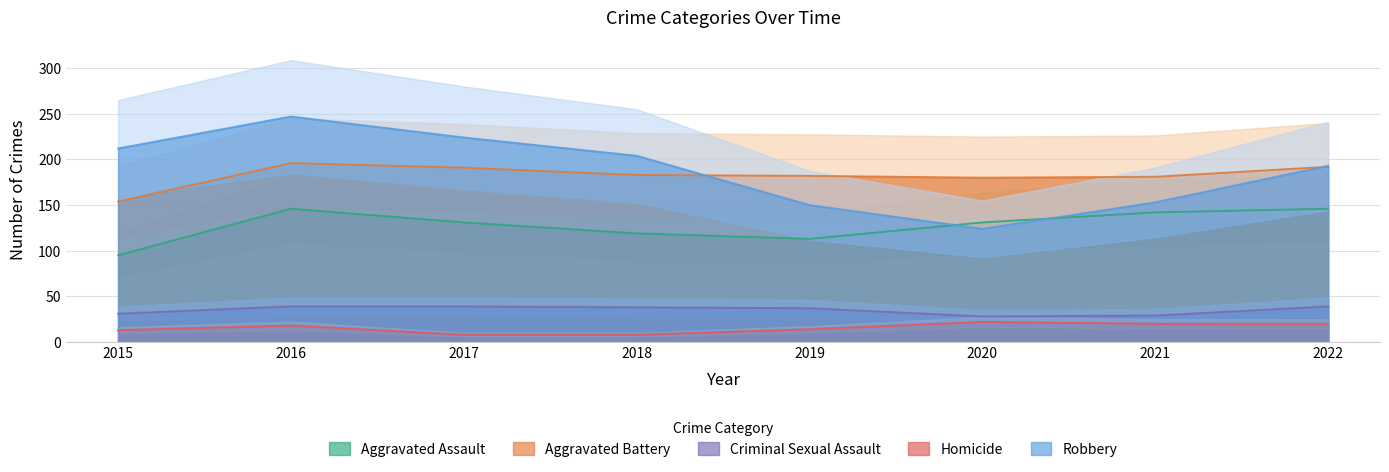

True or false: Robbery has more than 2 points higher than both neighbors.

False